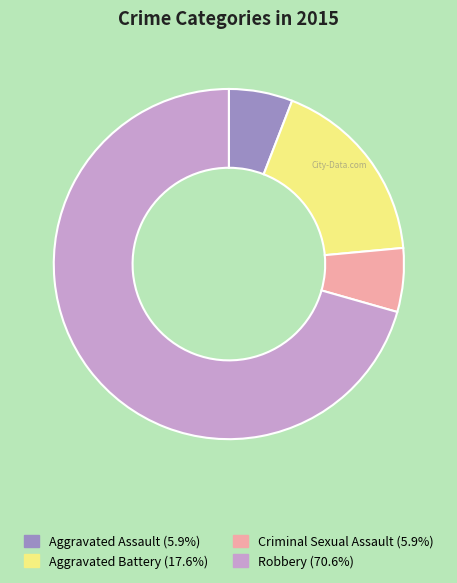

How many slices are in this pie chart?

4